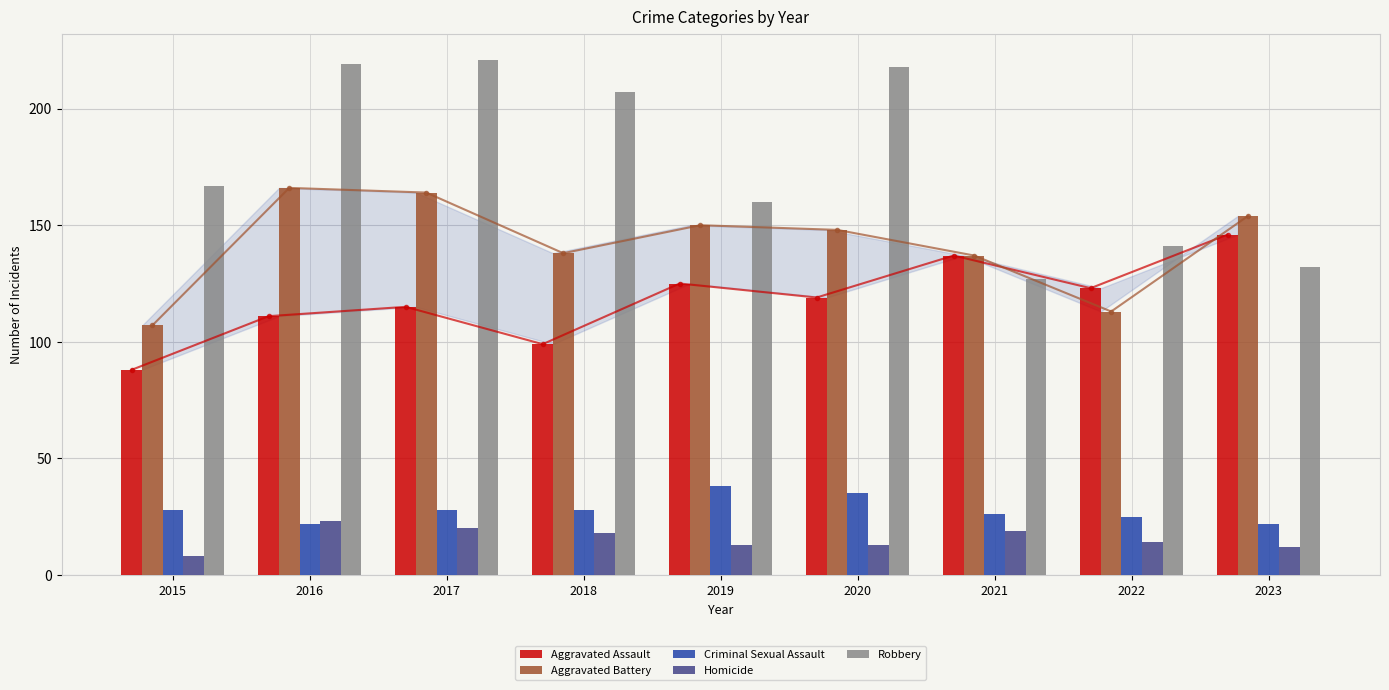

Reading left to right, list all the values displayed in this chart.

Aggravated Assault: 88	111	115	99	125	119	137	123	146
Aggravated Battery: 107	166	164	138	150	148	137	113	154
Criminal Sexual Assault: 28	22	28	28	38	35	26	25	22
Homicide: 8	23	20	18	13	13	19	14	12
Robbery: 167	219	221	207	160	218	127	141	132